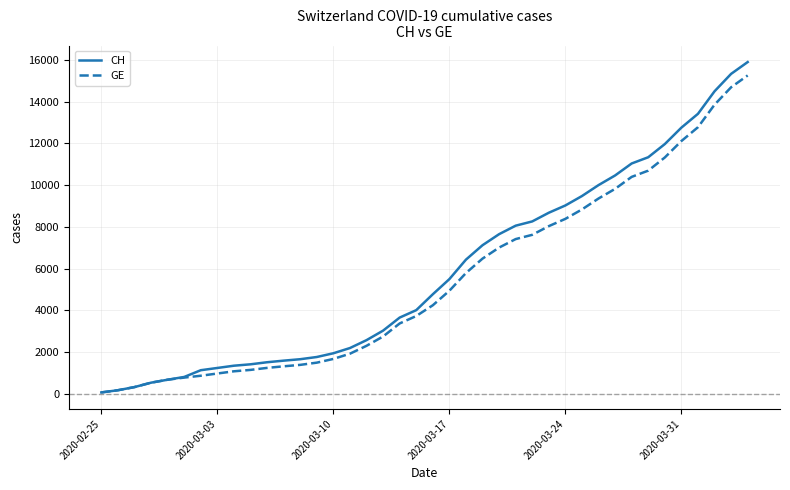

What is the maximum value for CH?

15900